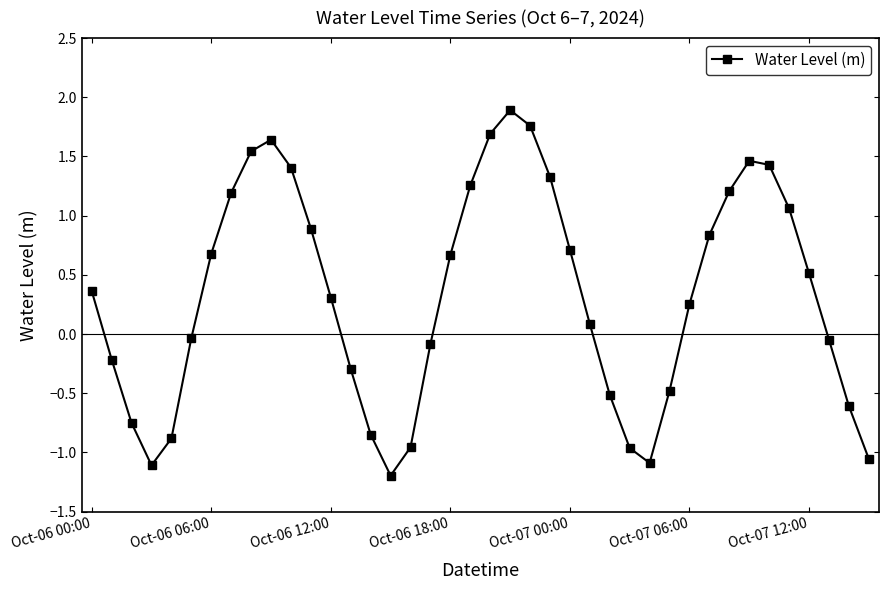

How many data points does each series have?

40